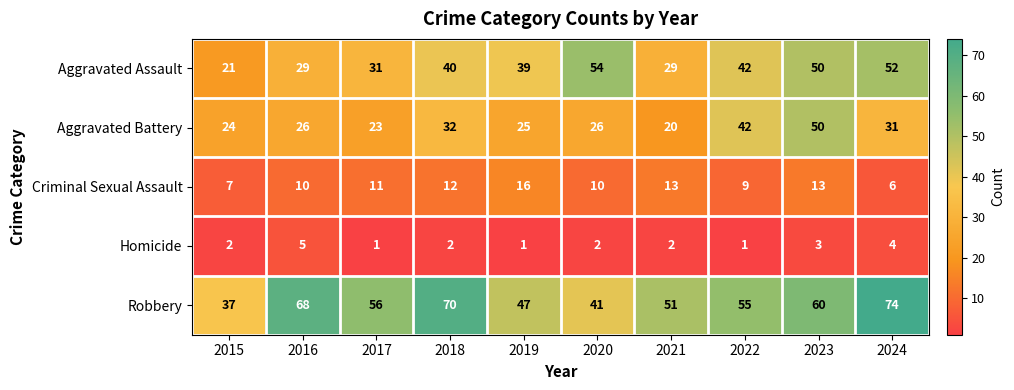

How many categories are shown in the chart?

10